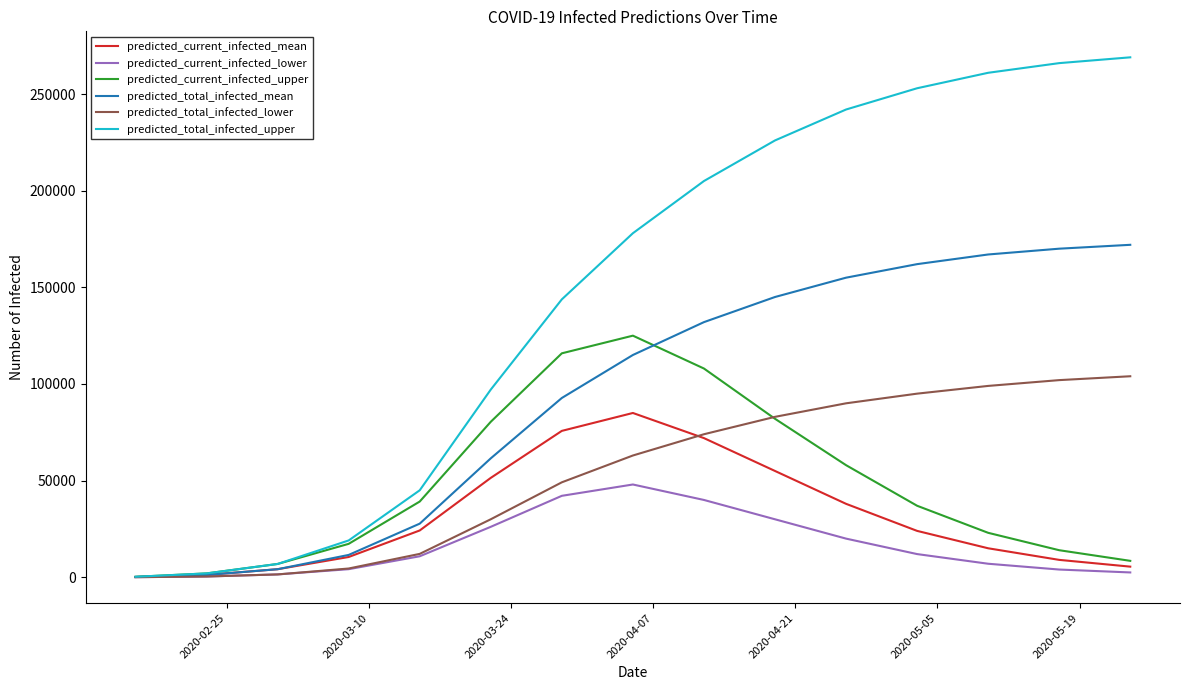

What is the highest value of the predicted_total_infected_upper series?

269000